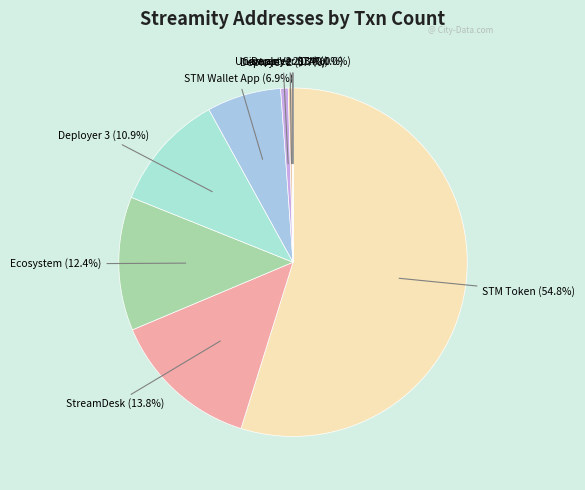

Is there a majority slice in this chart?

Yes